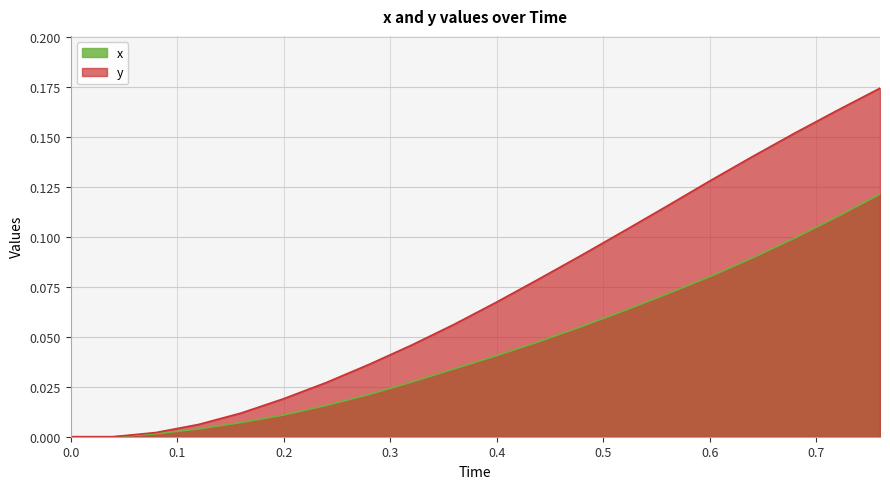

How many categories are shown in the chart?

20